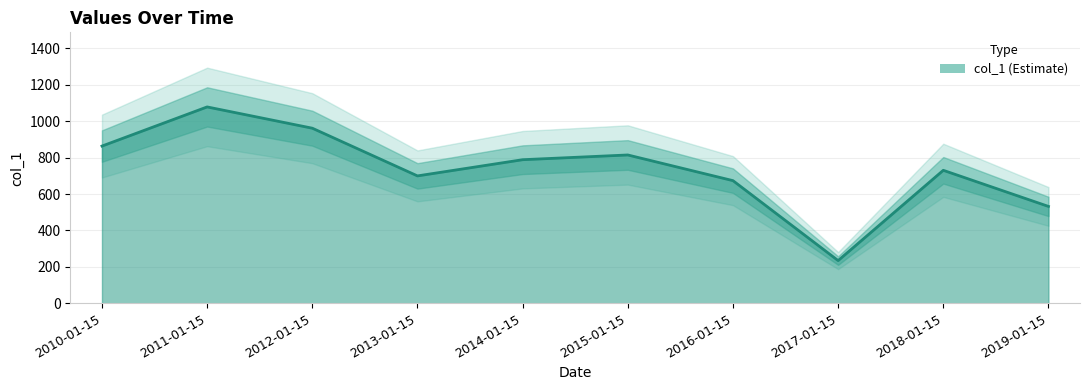

Reading right to left, transcribe all the data shown in this chart.

2019-01-15=531.8	2018-01-15=730.2	2017-01-15=234.2	2016-01-15=673.5	2015-01-15=814.5	2014-01-15=788.5	2013-01-15=699.5	2012-01-15=961.6	2011-01-15=1078.5	2010-01-15=863.4